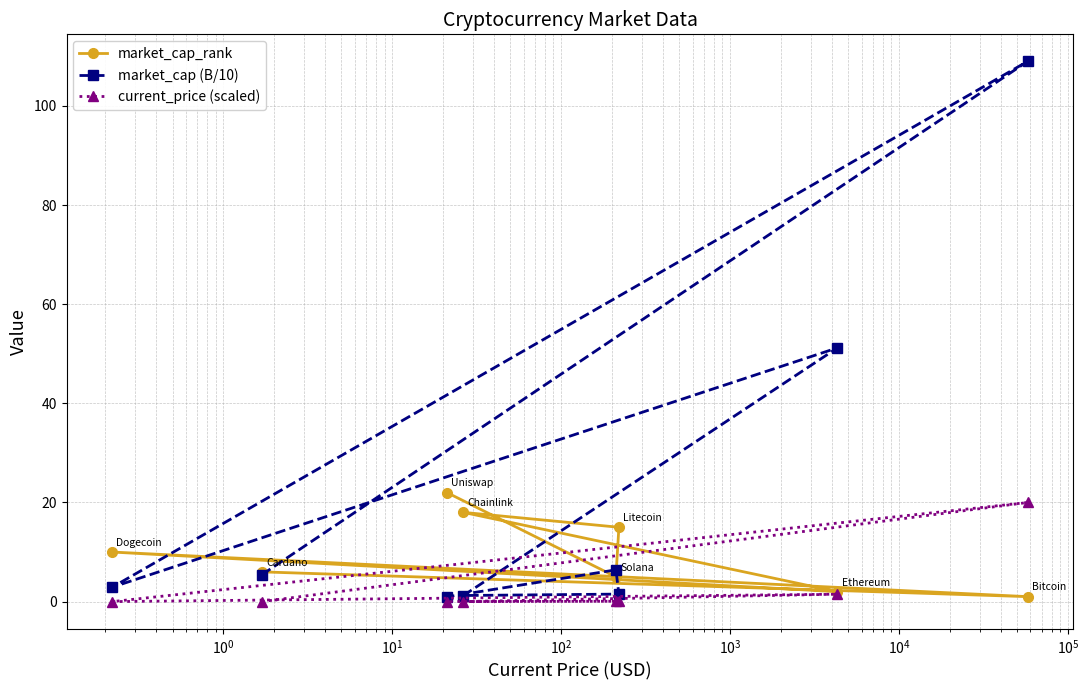

How many intersections are there between market_cap_rank and market_cap (B/10)?

6